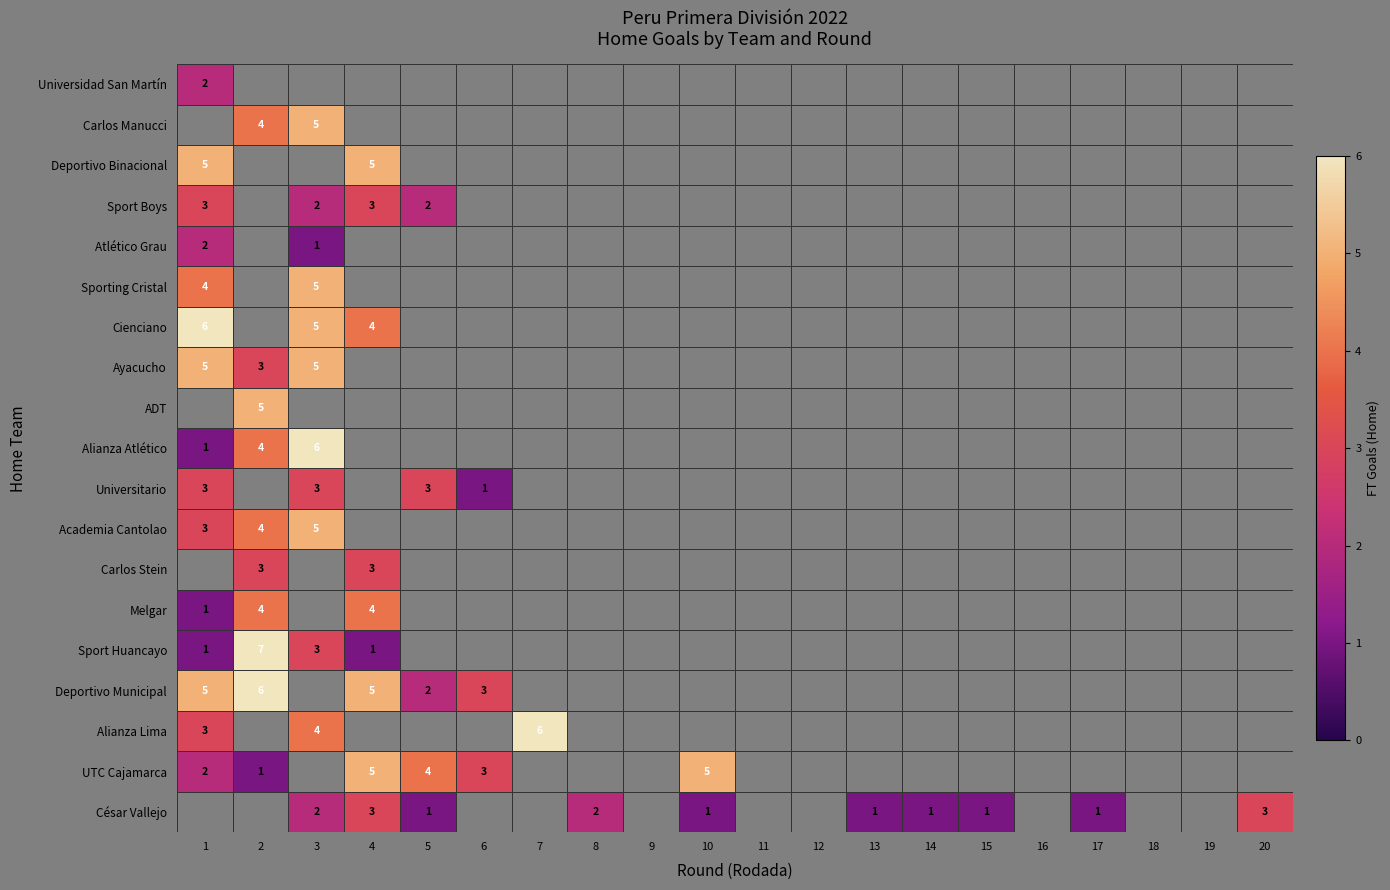

What is the difference between the highest and lowest values at 3?

5.0